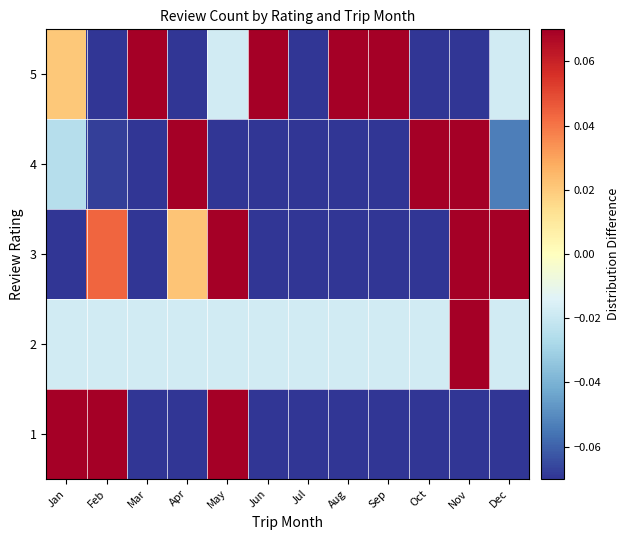

What is the greatest value displayed?

0.5